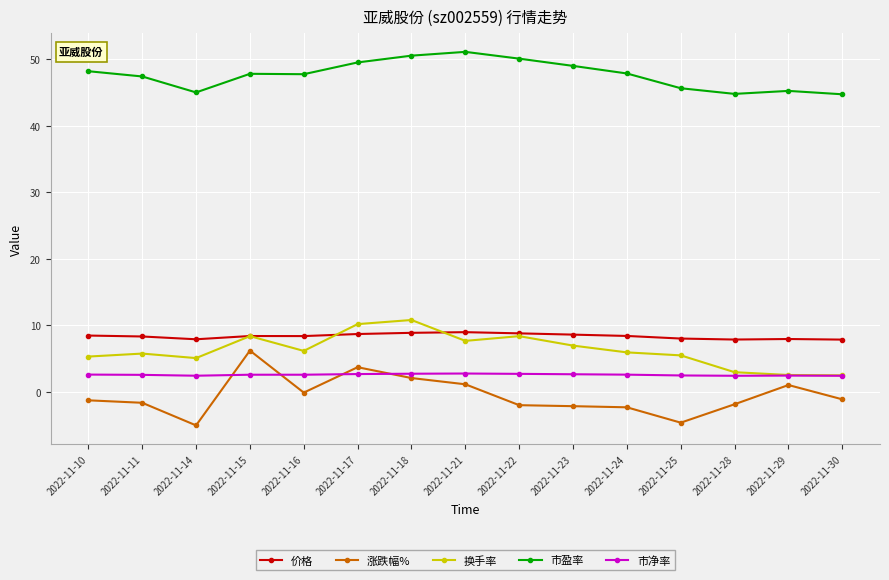

How many categories are shown in the chart?

15